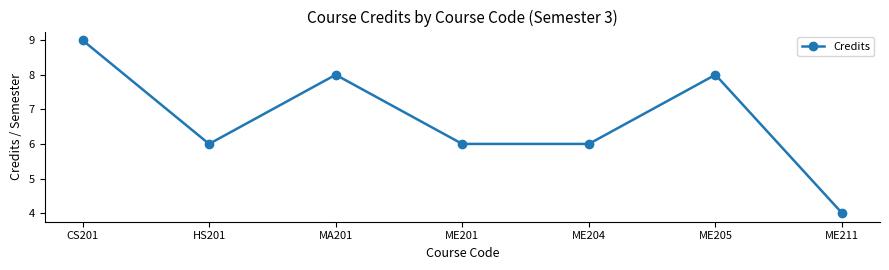

What is the label of the 2nd point from the right?

ME205